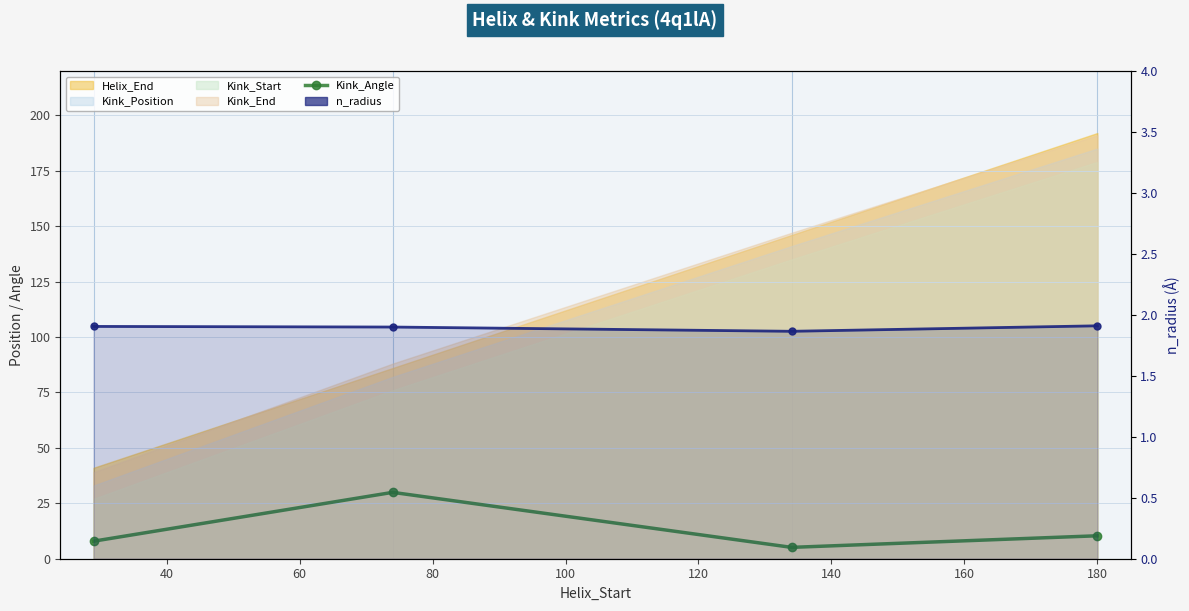

True or false: Kink_Angle and n_radius cross at least once.

False